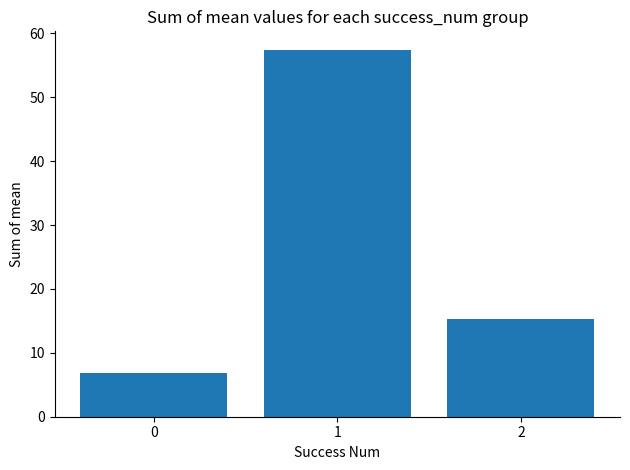

Reading right to left, extract all data points from this chart.

2=15.3	1=57.4	0=6.8